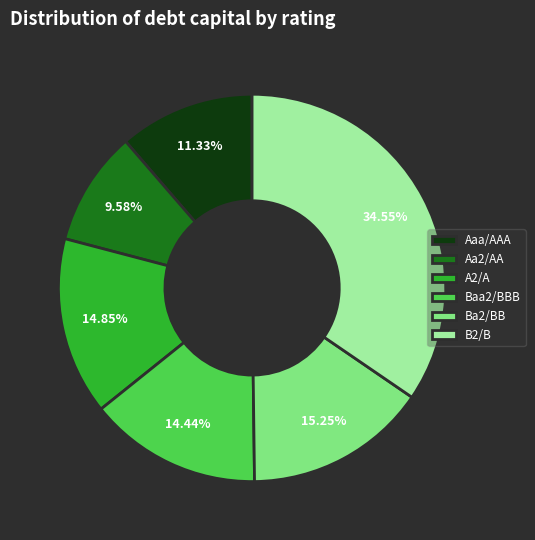

To the nearest percent, what portion does Aaa/AAA represent?

11%